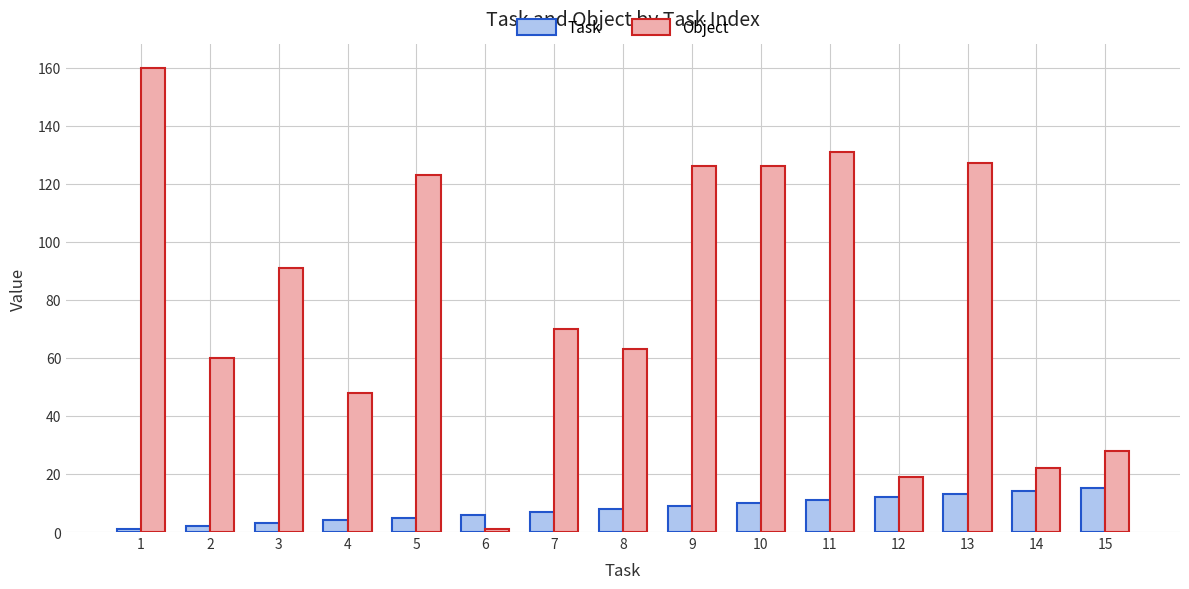

At 7, list the series in order from largest to smallest.

Object, Task